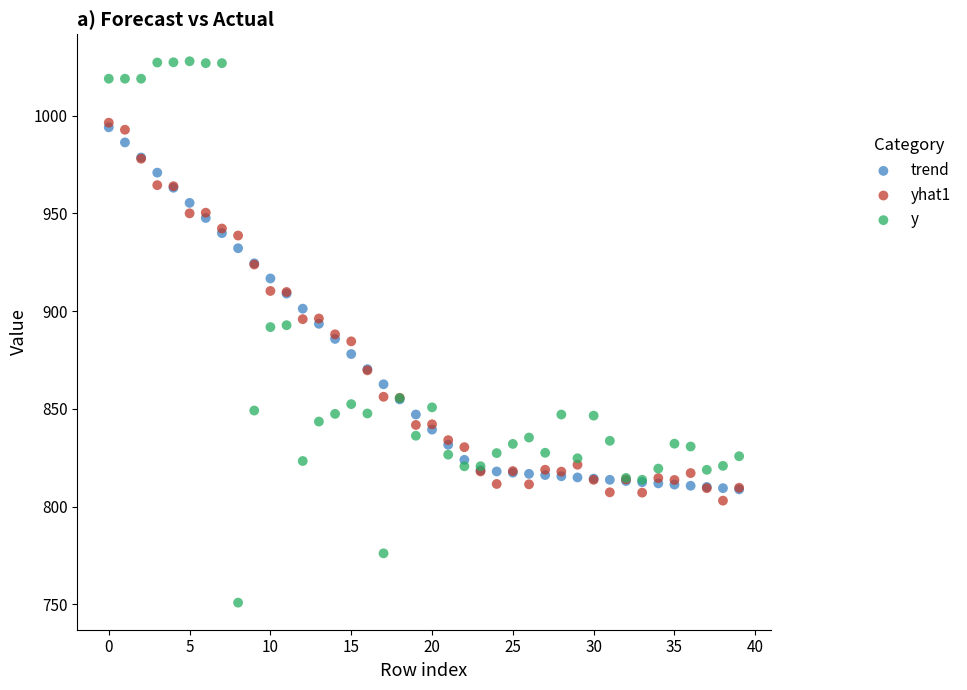

What are all the series names shown in the legend?

trend, yhat1, y